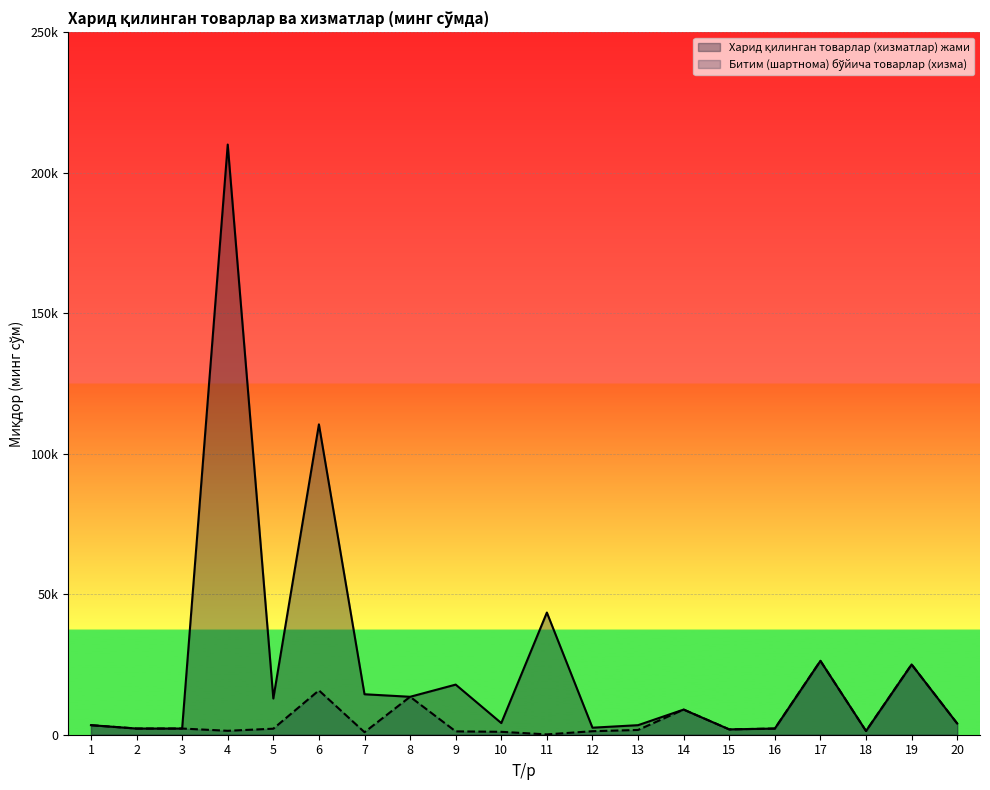

At which category is the sum across all series the highest?

4